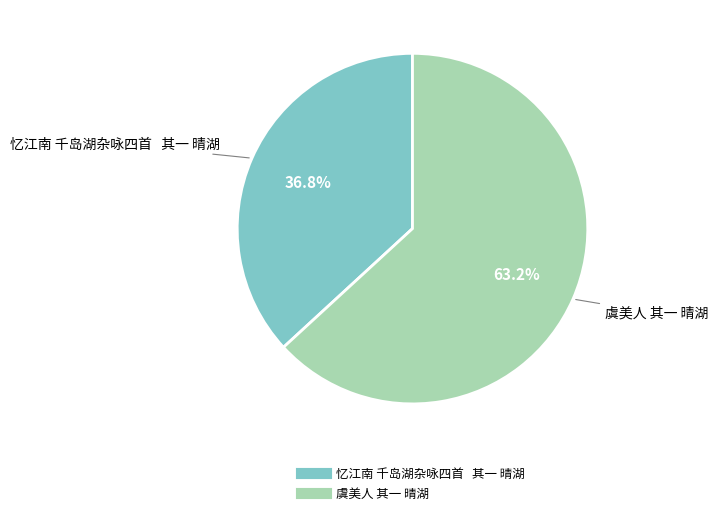

To the nearest percent, what is the difference between the largest and smallest slice percentages?

26%